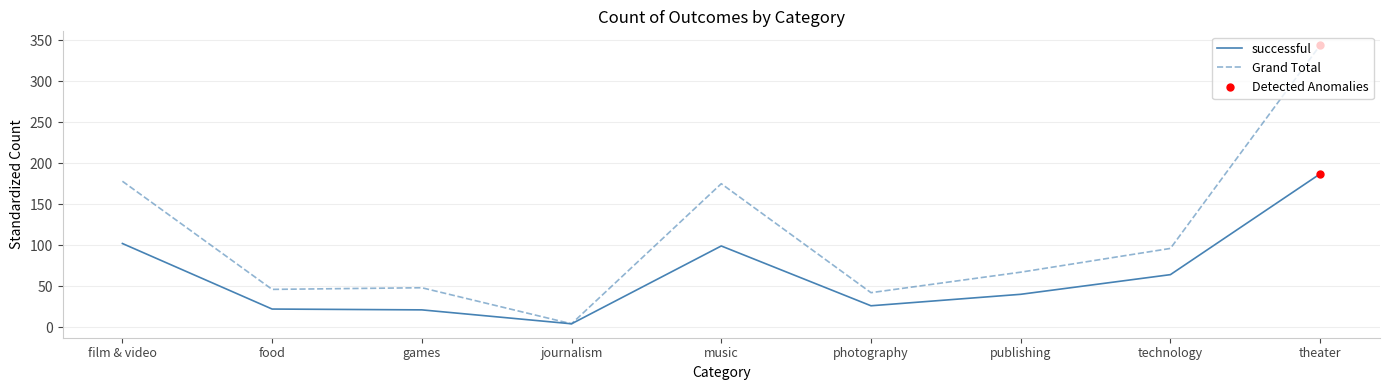

True or false: successful and Grand Total cross at least once.

False